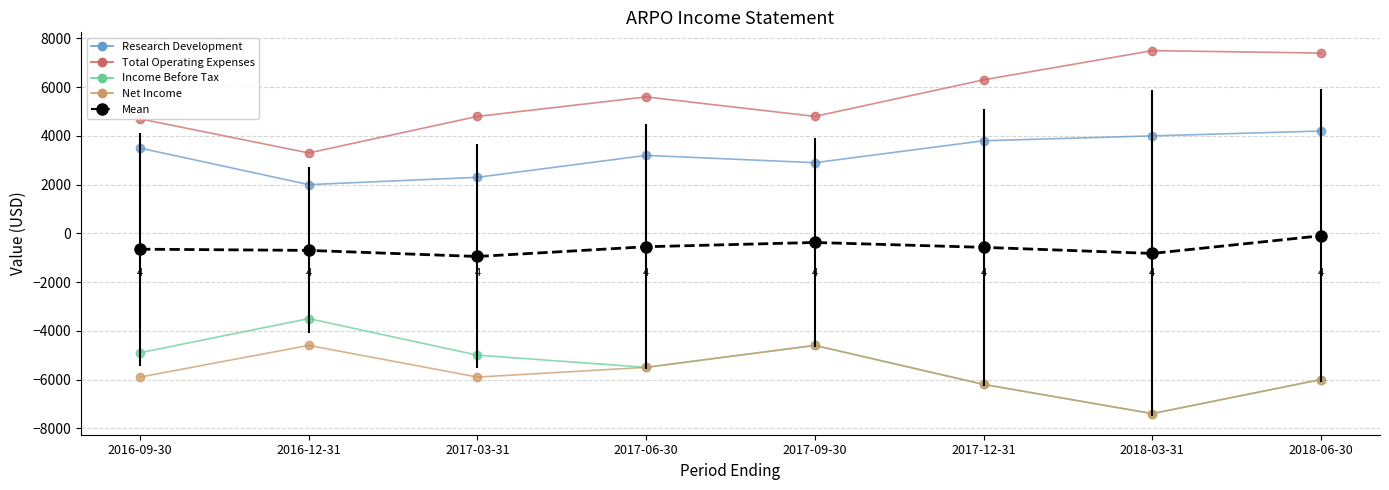

Is the value of Income Before Tax at 2018-06-30 greater than the value of Net Income at 2016-12-31?

No